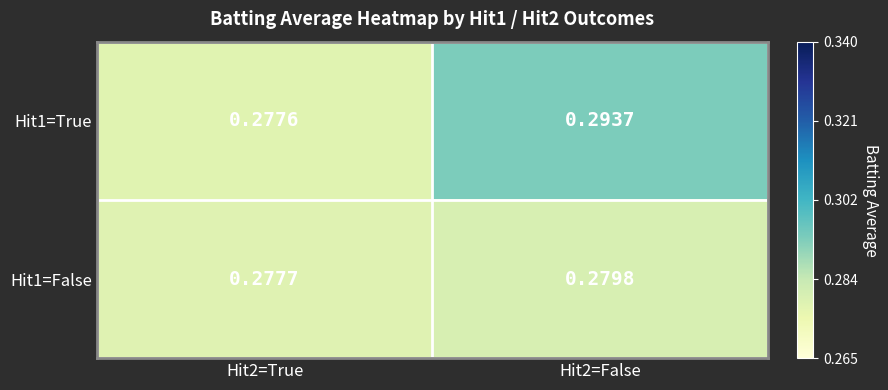

Is the value of Hit1=True at Hit2=True greater than the value of Hit1=False at Hit2=False?

No